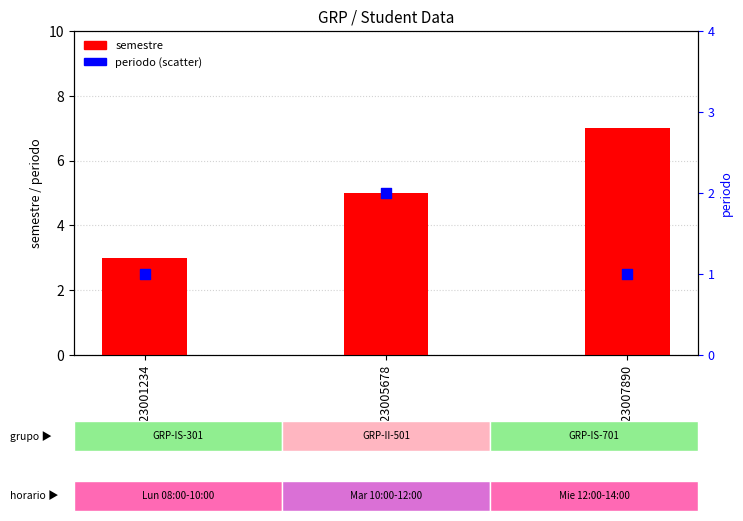

Which series contains the lowest Y value?

periodo